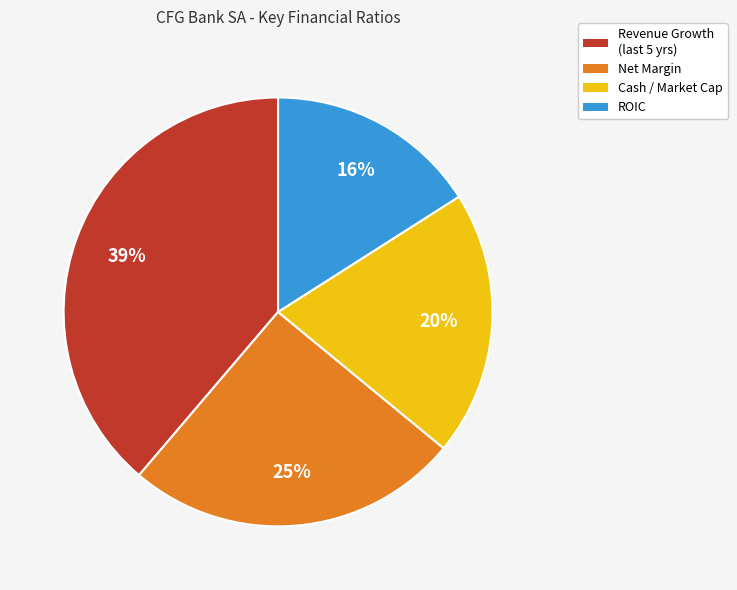

Is the sum of Cash / Market Cap and Net Margin greater than half?

No